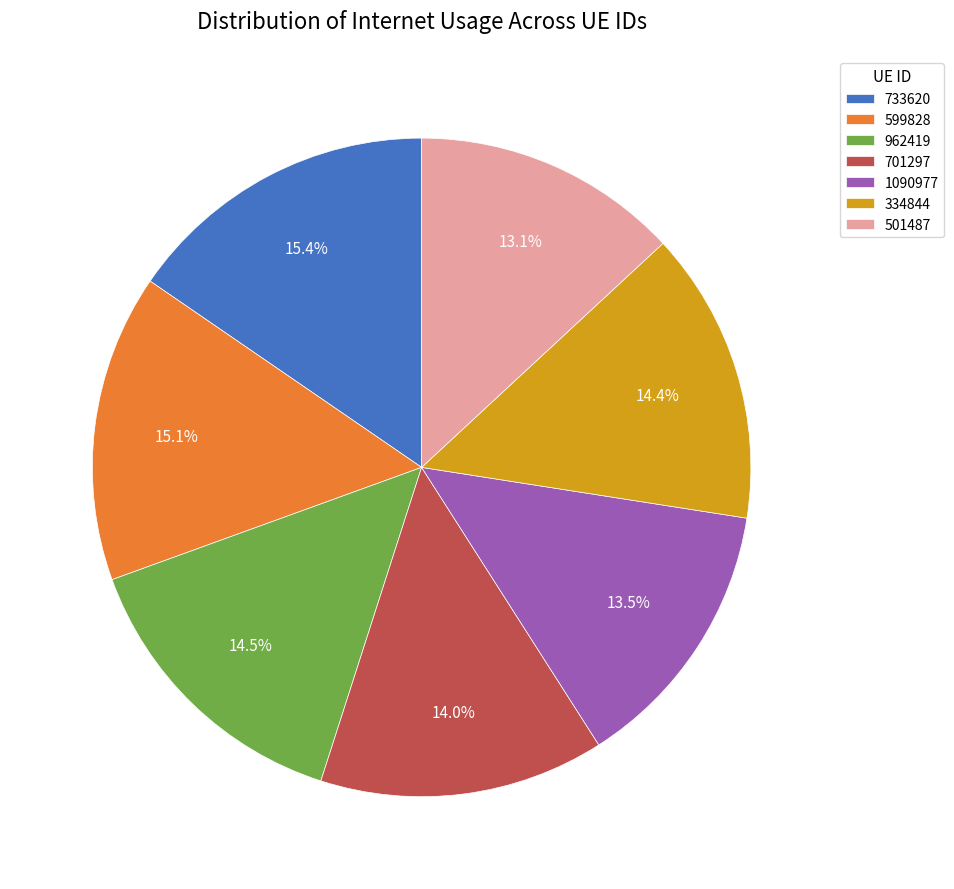

Is there any slice that represents more than half of the pie?

No